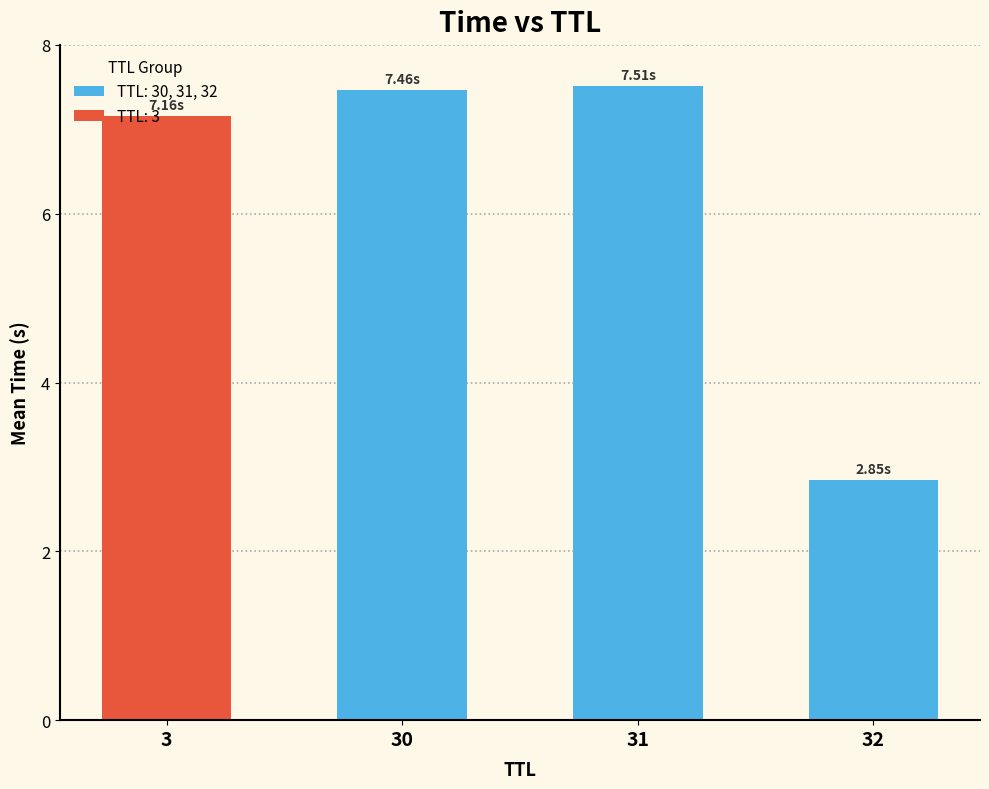

Between 30 and 32, which is larger?

30